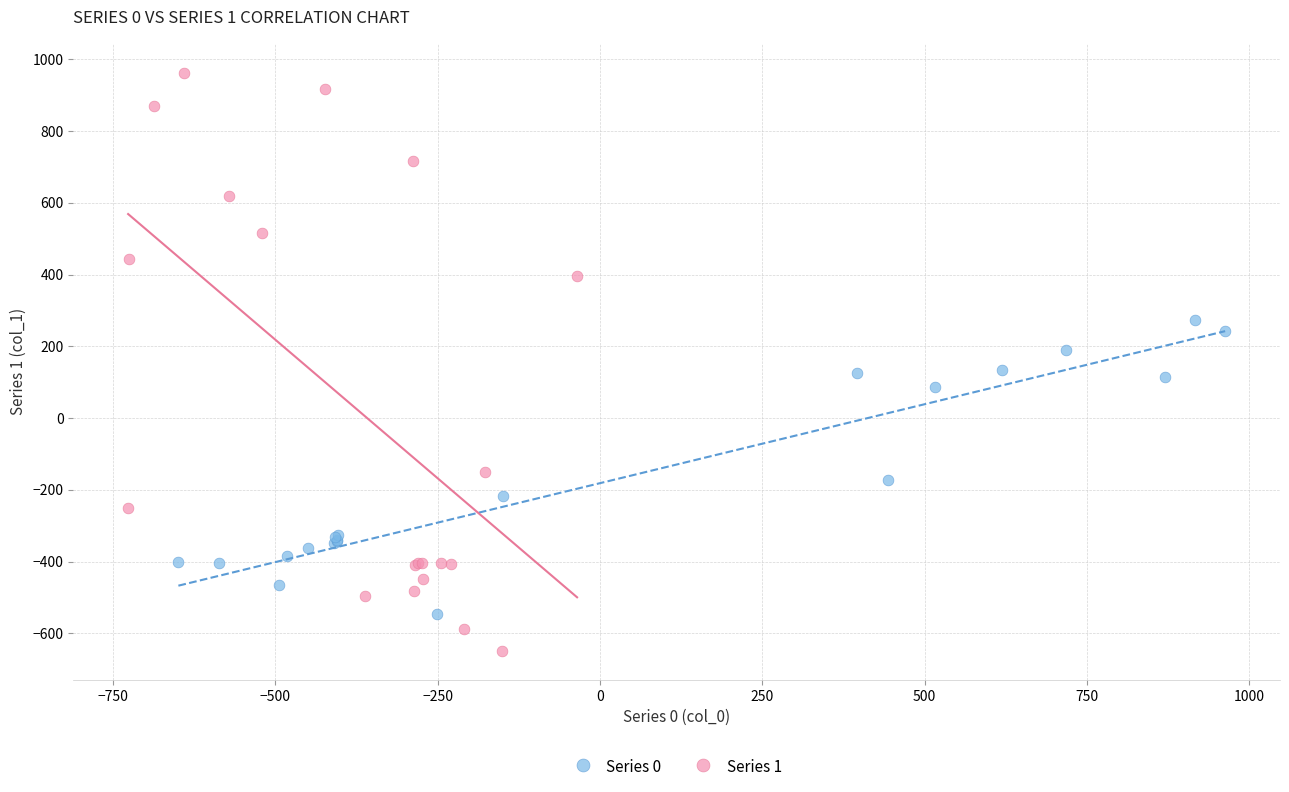

Which series contains the highest Y value?

Series 1